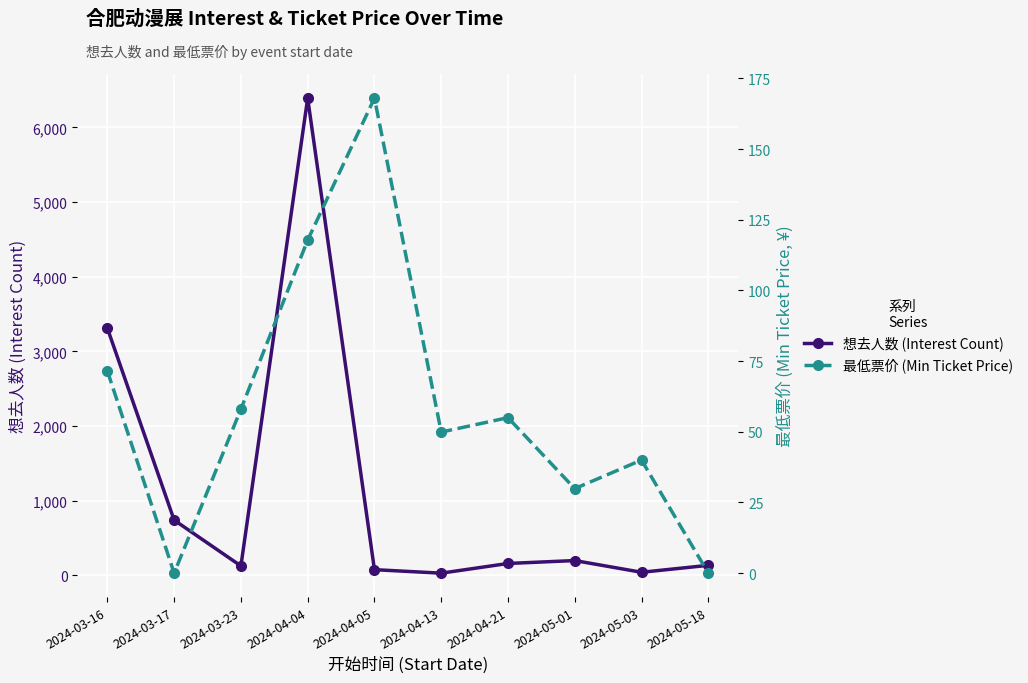

Count the number of categories in the chart.

10